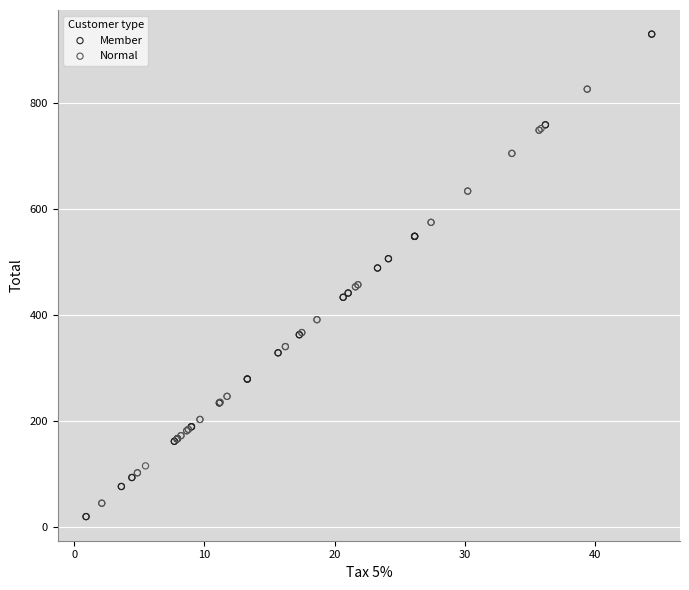

What are all the series names shown in the legend?

Member, Normal